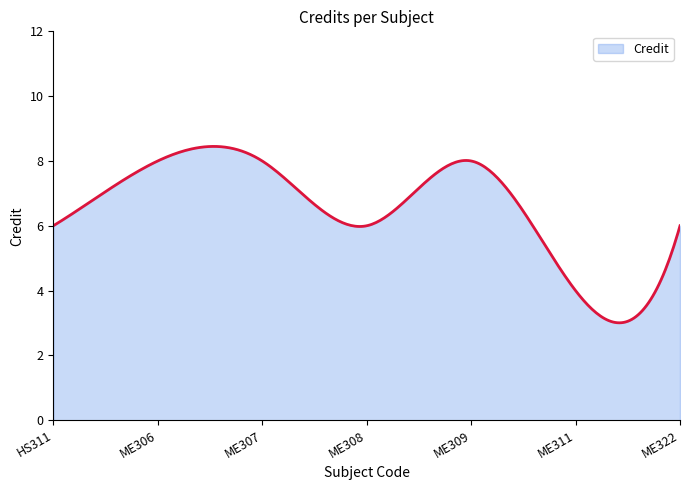

What is the average value?

6.5